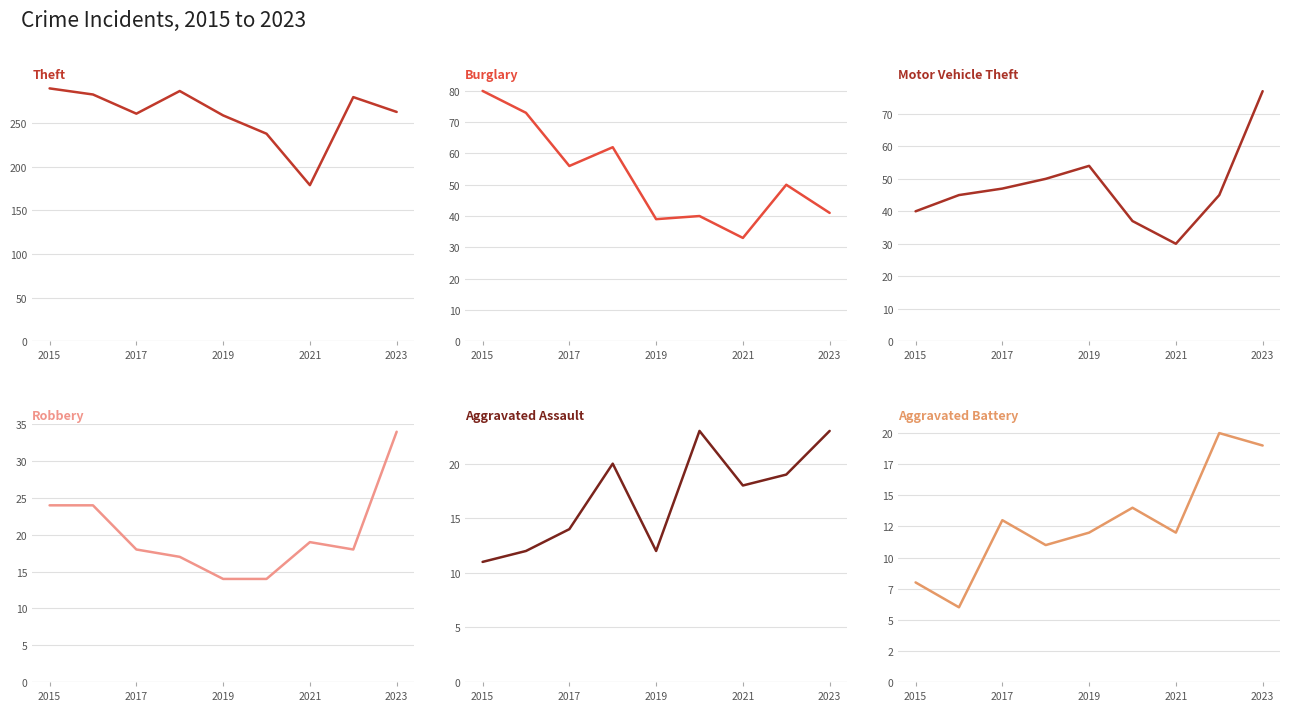

Which has a higher value, 2023 or 2017?

2017